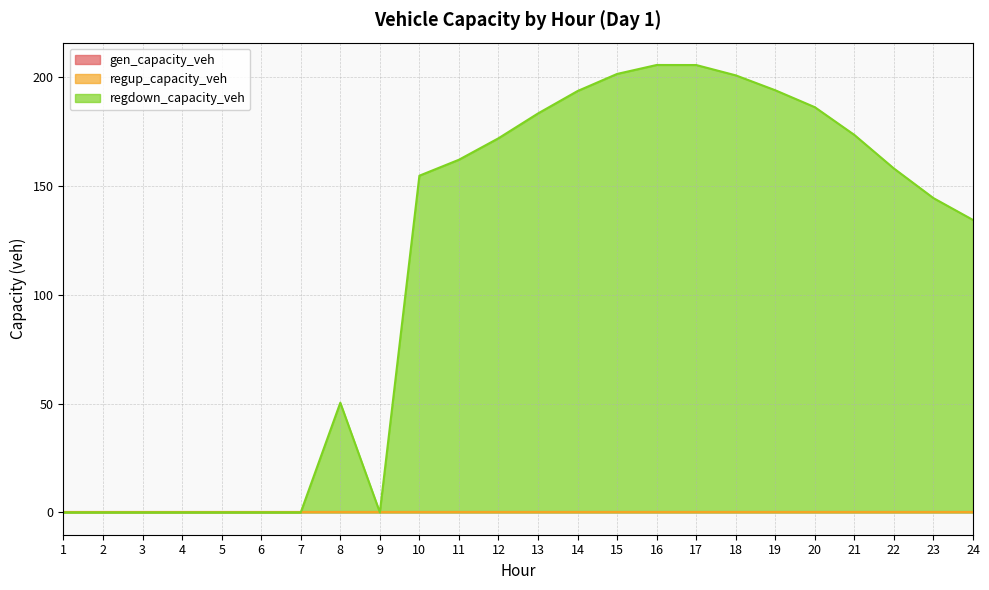

How many lines are shown in the chart?

3